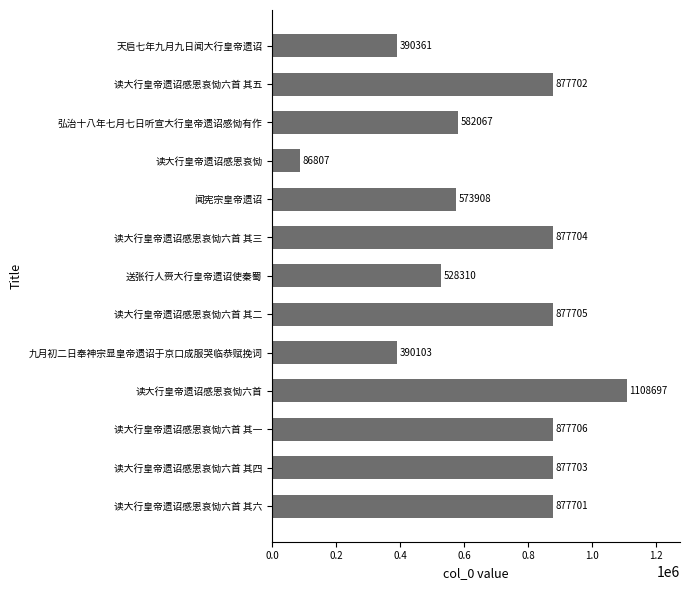

What is the average value?

686652